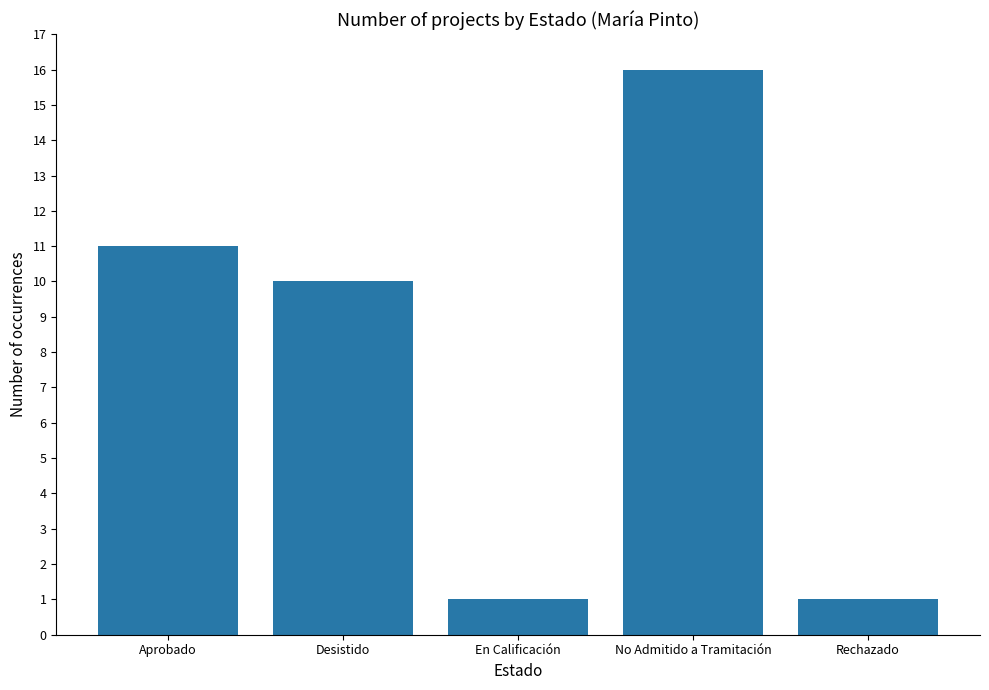

Where does the data first go above 10?

Aprobado